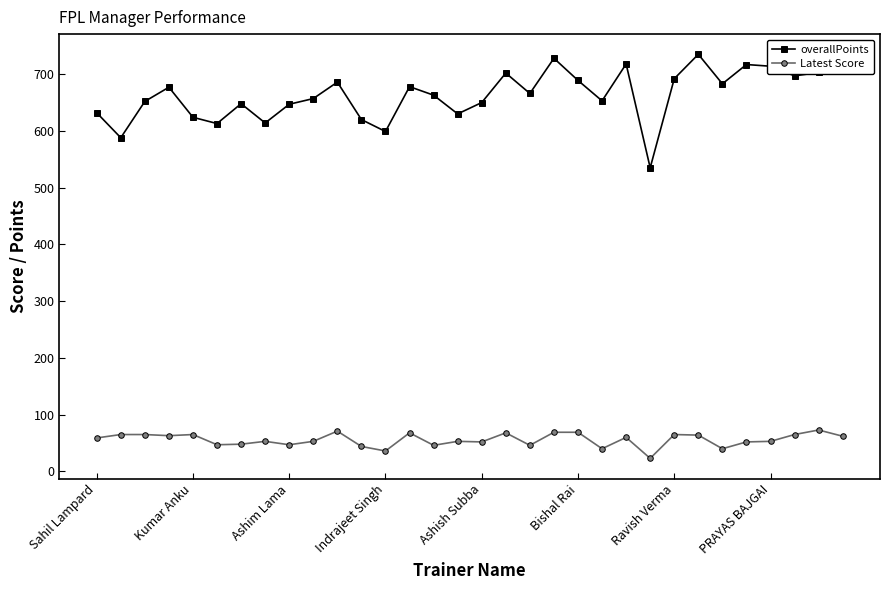

What is the value of the Latest Score point at the 3rd from the left?

65